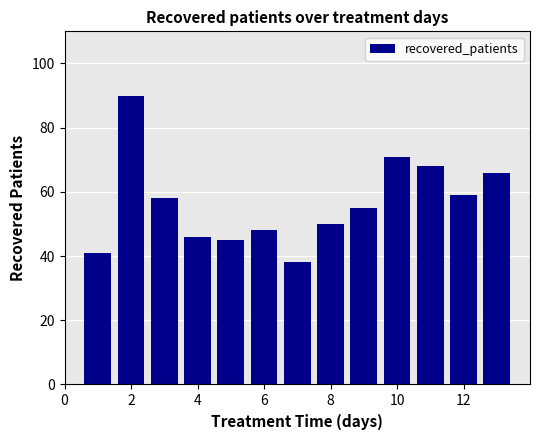

What is the sum of all values?

735